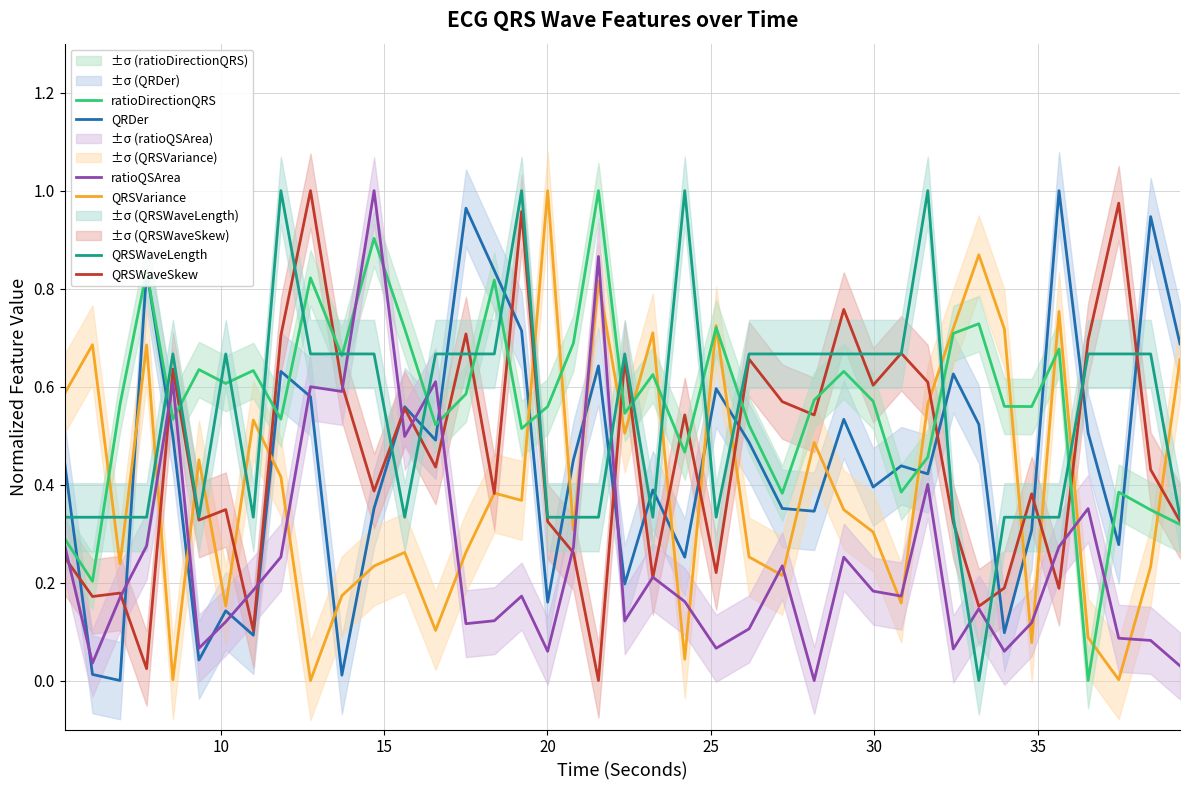

Reading left to right, transcribe all the data shown in this chart.

QRDer: 0.4	0.0	0.0	0.8	0.5	0.0	0.1	0.1	0.6	0.6	0.0	0.4	0.6	0.5	1.0	0.8	0.7	0.2	0.5	0.6	0.2	0.4	0.3	0.6	0.5	0.4	0.3	0.5	0.4	0.4	0.4	0.6	0.5	0.1	0.3	1.0	0.5	0.3	0.9	0.7
QRSVariance: 0.6	0.7	0.2	0.7	0.0	0.5	0.2	0.5	0.4	0.0	0.2	0.2	0.3	0.1	0.3	0.4	0.4	1.0	0.3	0.8	0.5	0.7	0.0	0.7	0.3	0.2	0.5	0.3	0.3	0.2	0.6	0.7	0.9	0.7	0.1	0.8	0.1	0.0	0.2	0.7
QRSWaveSkew: 0.3	0.2	0.2	0.0	0.6	0.3	0.3	0.1	0.7	1.0	0.6	0.4	0.6	0.4	0.7	0.4	1.0	0.3	0.3	0.0	0.7	0.2	0.5	0.2	0.7	0.6	0.5	0.8	0.6	0.7	0.6	0.3	0.2	0.2	0.4	0.2	0.7	1.0	0.4	0.3
ratioDirectionQRS: 0.3	0.2	0.6	0.8	0.5	0.6	0.6	0.6	0.5	0.8	0.7	0.9	0.7	0.5	0.6	0.8	0.5	0.6	0.7	1.0	0.5	0.6	0.5	0.7	0.5	0.4	0.6	0.6	0.6	0.4	0.5	0.7	0.7	0.6	0.6	0.7	0.0	0.4	0.3	0.3
ratioQSArea: 0.3	0.0	0.2	0.3	0.6	0.1	0.1	0.2	0.3	0.6	0.6	1.0	0.5	0.6	0.1	0.1	0.2	0.1	0.3	0.9	0.1	0.2	0.2	0.1	0.1	0.2	0.0	0.3	0.2	0.2	0.4	0.1	0.1	0.1	0.1	0.3	0.4	0.1	0.1	0.0
QRSWaveLength: 0.3	0.3	0.3	0.3	0.7	0.3	0.7	0.3	1.0	0.7	0.7	0.7	0.3	0.7	0.7	0.7	1.0	0.3	0.3	0.3	0.7	0.3	1.0	0.3	0.7	0.7	0.7	0.7	0.7	0.7	1.0	0.3	0.0	0.3	0.3	0.3	0.7	0.7	0.7	0.3